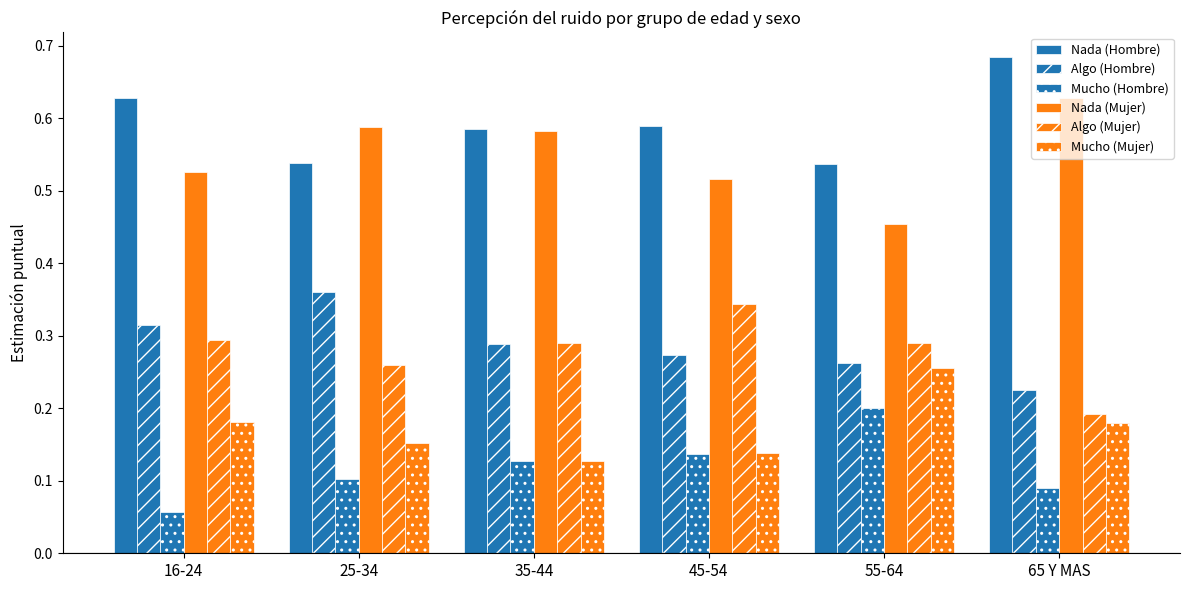

Which category has the highest value across all series?

65 Y MAS